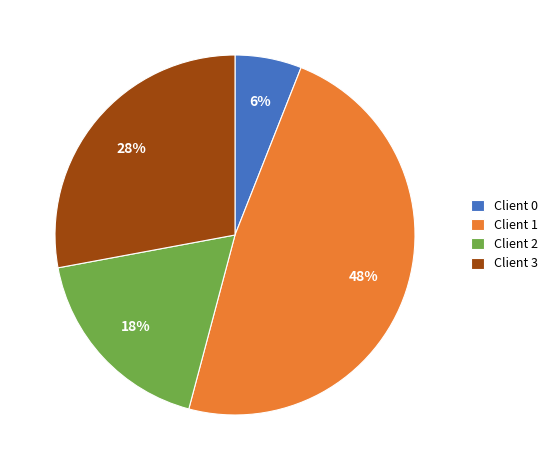

To the nearest percent, what is the average slice percentage?

25%